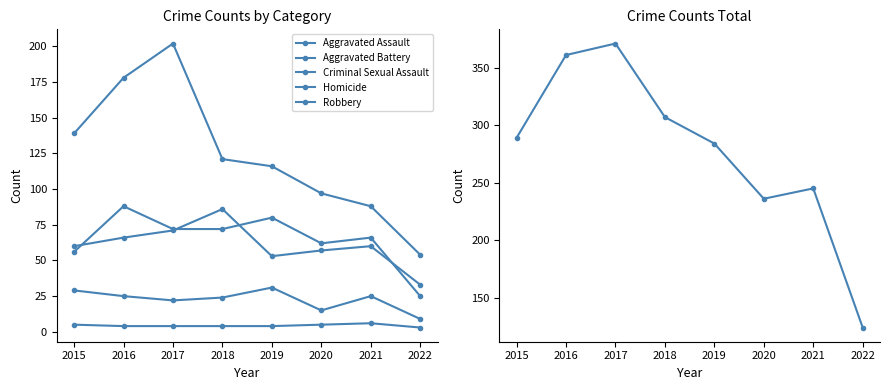

At 2018, list the series in order from smallest to largest.

Homicide, Criminal Sexual Assault, Aggravated Assault, Aggravated Battery, Robbery, Total